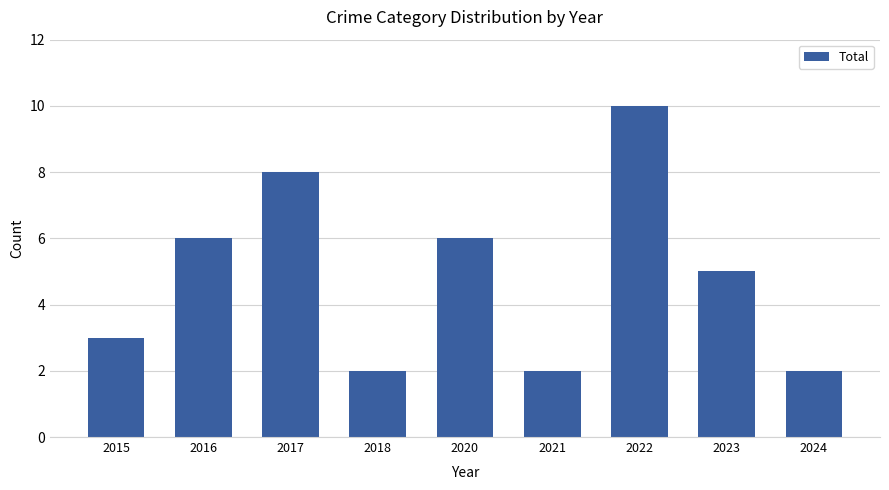

What is the change in value from 2015 to 2023?

+2